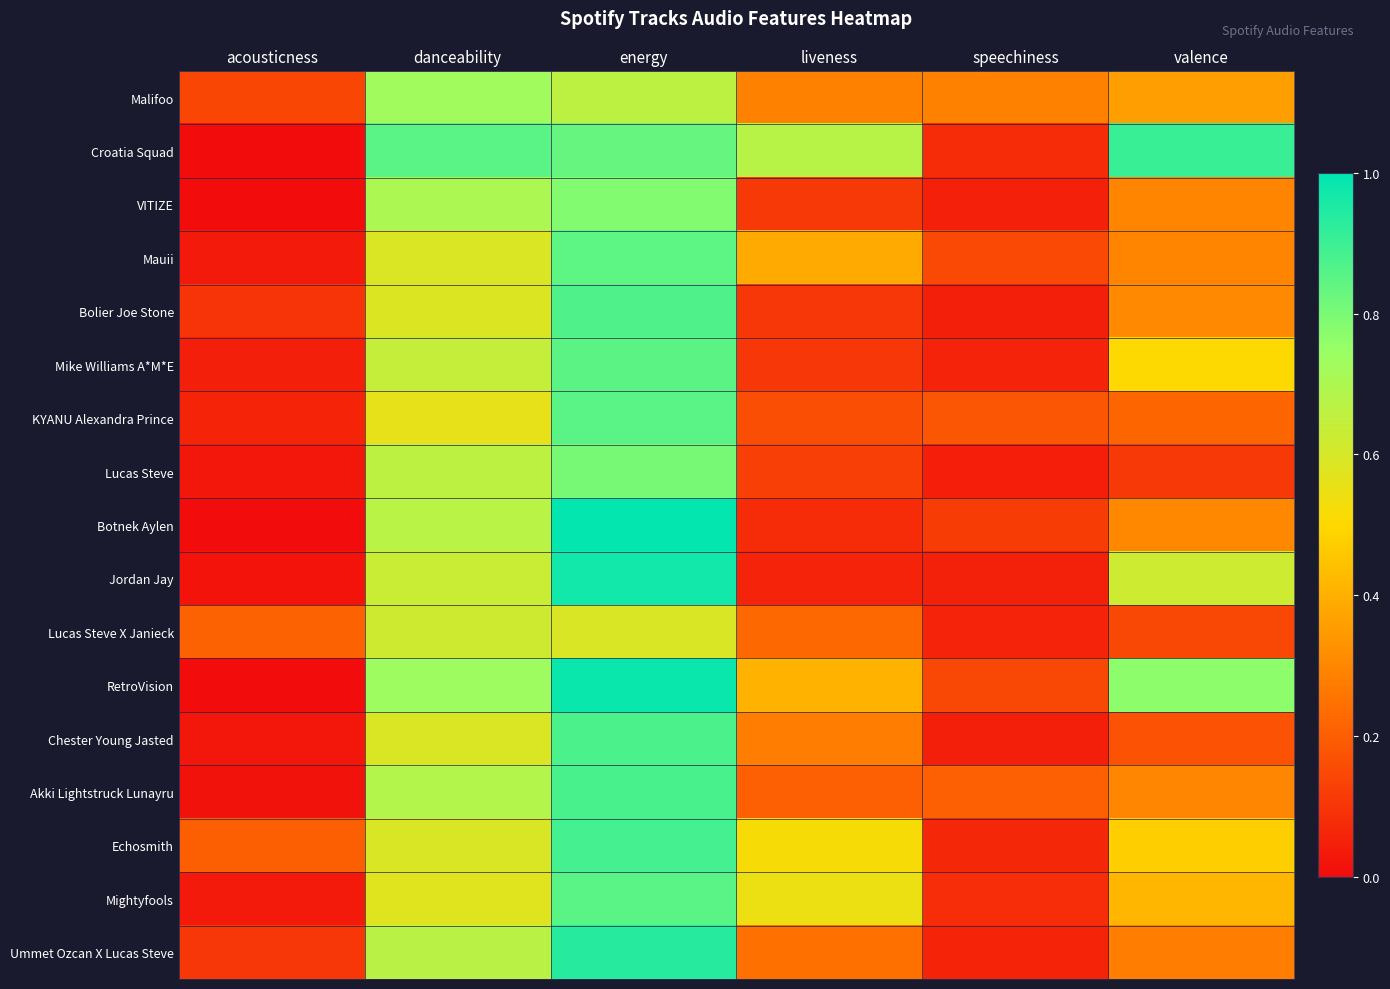

Reading left to right, transcribe all the data shown in this chart.

Malifoo: acousticness=0.1	danceability=0.7	energy=0.7	liveness=0.3	speechiness=0.3	valence=0.4
Croatia Squad: acousticness=0.0	danceability=0.9	energy=0.8	liveness=0.7	speechiness=0.1	valence=0.9
VITIZE: acousticness=0.0	danceability=0.7	energy=0.8	liveness=0.1	speechiness=0.1	valence=0.3
Mauii: acousticness=0.0	danceability=0.6	energy=0.8	liveness=0.4	speechiness=0.1	valence=0.3
Bolier Joe Stone: acousticness=0.1	danceability=0.6	energy=0.9	liveness=0.1	speechiness=0.0	valence=0.3
Mike Williams A*M*E: acousticness=0.0	danceability=0.6	energy=0.9	liveness=0.1	speechiness=0.1	valence=0.5
KYANU Alexandra Prince: acousticness=0.1	danceability=0.6	energy=0.9	liveness=0.2	speechiness=0.2	valence=0.2
Lucas Steve: acousticness=0.0	danceability=0.7	energy=0.8	liveness=0.1	speechiness=0.0	valence=0.1
Botnek Aylen: acousticness=0.0	danceability=0.7	energy=1.0	liveness=0.1	speechiness=0.1	valence=0.3
Jordan Jay: acousticness=0.0	danceability=0.6	energy=1.0	liveness=0.1	speechiness=0.1	valence=0.6
Lucas Steve X Janieck: acousticness=0.2	danceability=0.6	energy=0.6	liveness=0.2	speechiness=0.1	valence=0.1
RetroVision: acousticness=0.0	danceability=0.7	energy=1.0	liveness=0.4	speechiness=0.1	valence=0.8
Chester Young Jasted: acousticness=0.0	danceability=0.6	energy=0.9	liveness=0.3	speechiness=0.0	valence=0.2
Akki Lightstruck Lunayru: acousticness=0.0	danceability=0.7	energy=0.9	liveness=0.2	speechiness=0.2	valence=0.3
Echosmith: acousticness=0.2	danceability=0.6	energy=0.9	liveness=0.5	speechiness=0.1	valence=0.5
Mightyfools: acousticness=0.0	danceability=0.6	energy=0.9	liveness=0.5	speechiness=0.1	valence=0.4
Ummet Ozcan X Lucas Steve: acousticness=0.1	danceability=0.7	energy=0.9	liveness=0.2	speechiness=0.1	valence=0.3